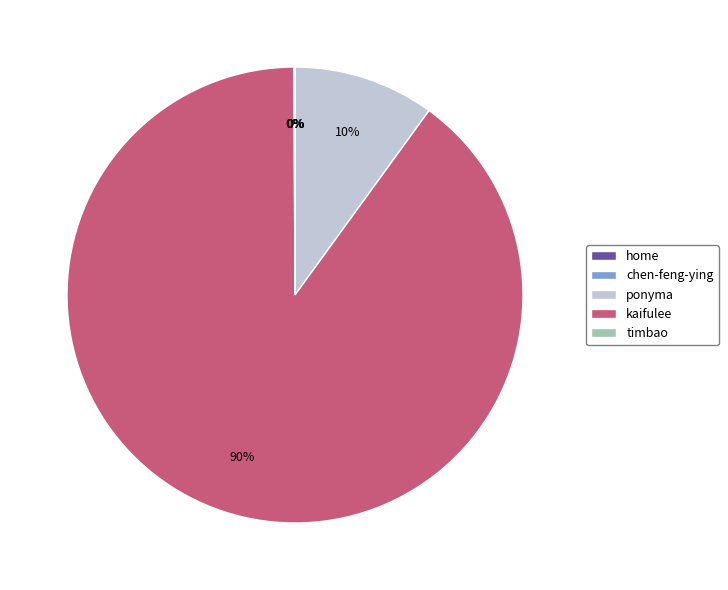

Between ponyma and kaifulee, which is larger?

kaifulee